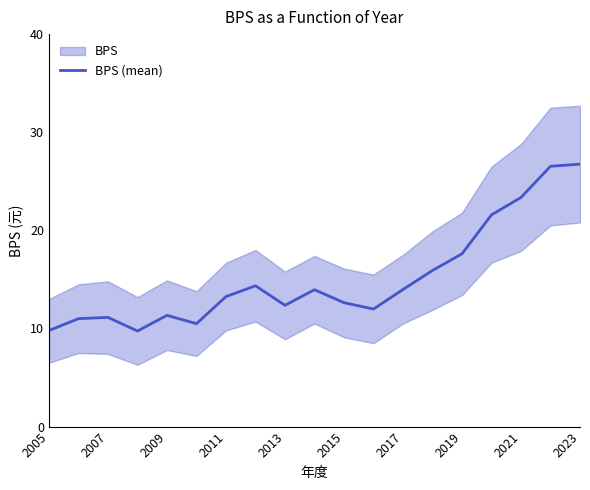

True or false: BPS (mean) has a value of 36.8 at 2021.

False